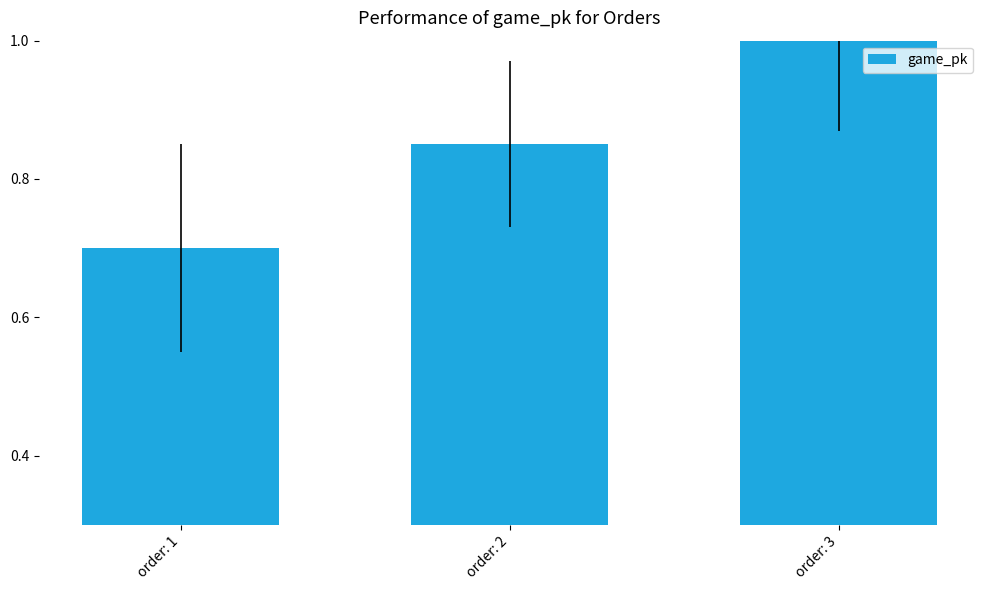

List the labels in order of value, smallest first.

order: 1, order: 2, order: 3